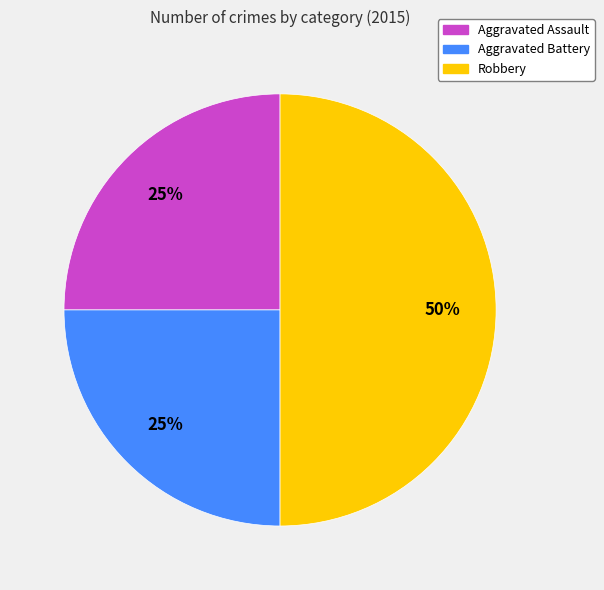

Which has a higher value, Robbery or Aggravated Battery?

Robbery